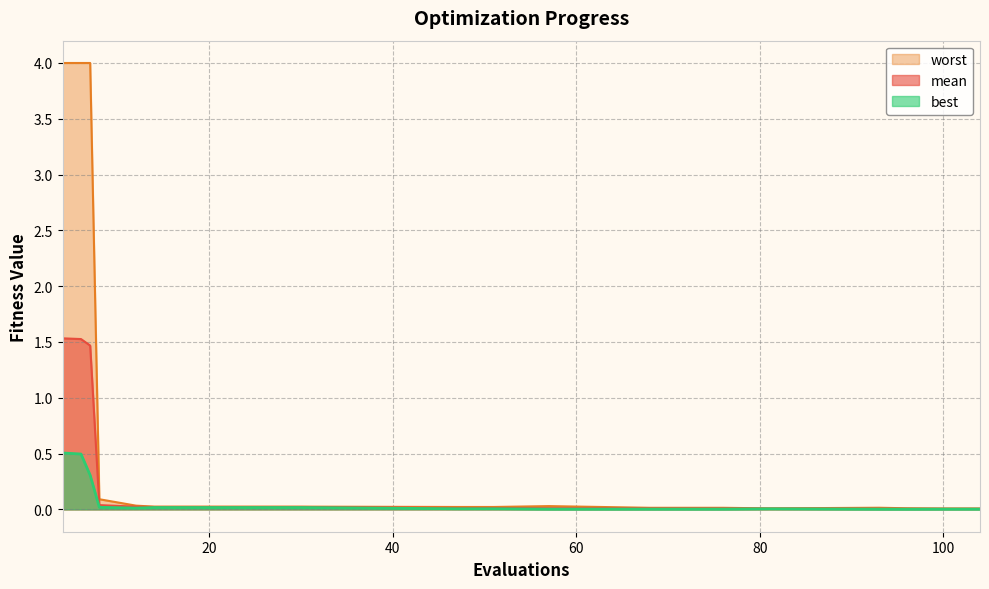

List the labels in order of best value, largest first.

4, 6, 7, 8, 14, 18, 22, 26, 30, 12, 47, 51, 81, 100, 104, 68, 76, 57, 93, 96